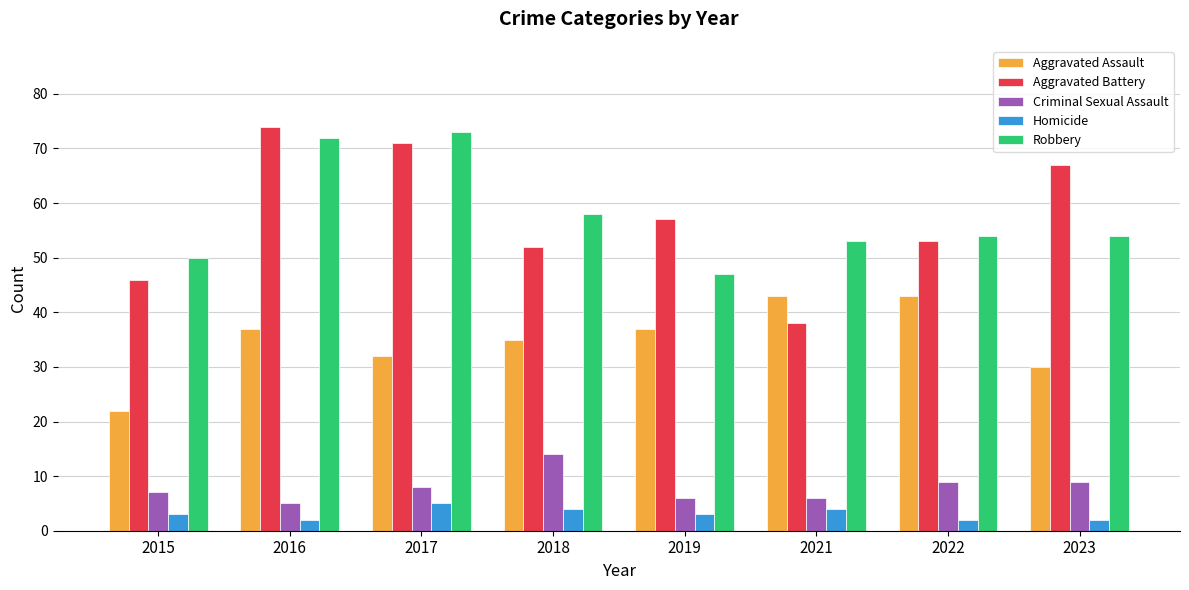

What are all the series names shown in the legend?

Aggravated Assault, Aggravated Battery, Criminal Sexual Assault, Homicide, Robbery